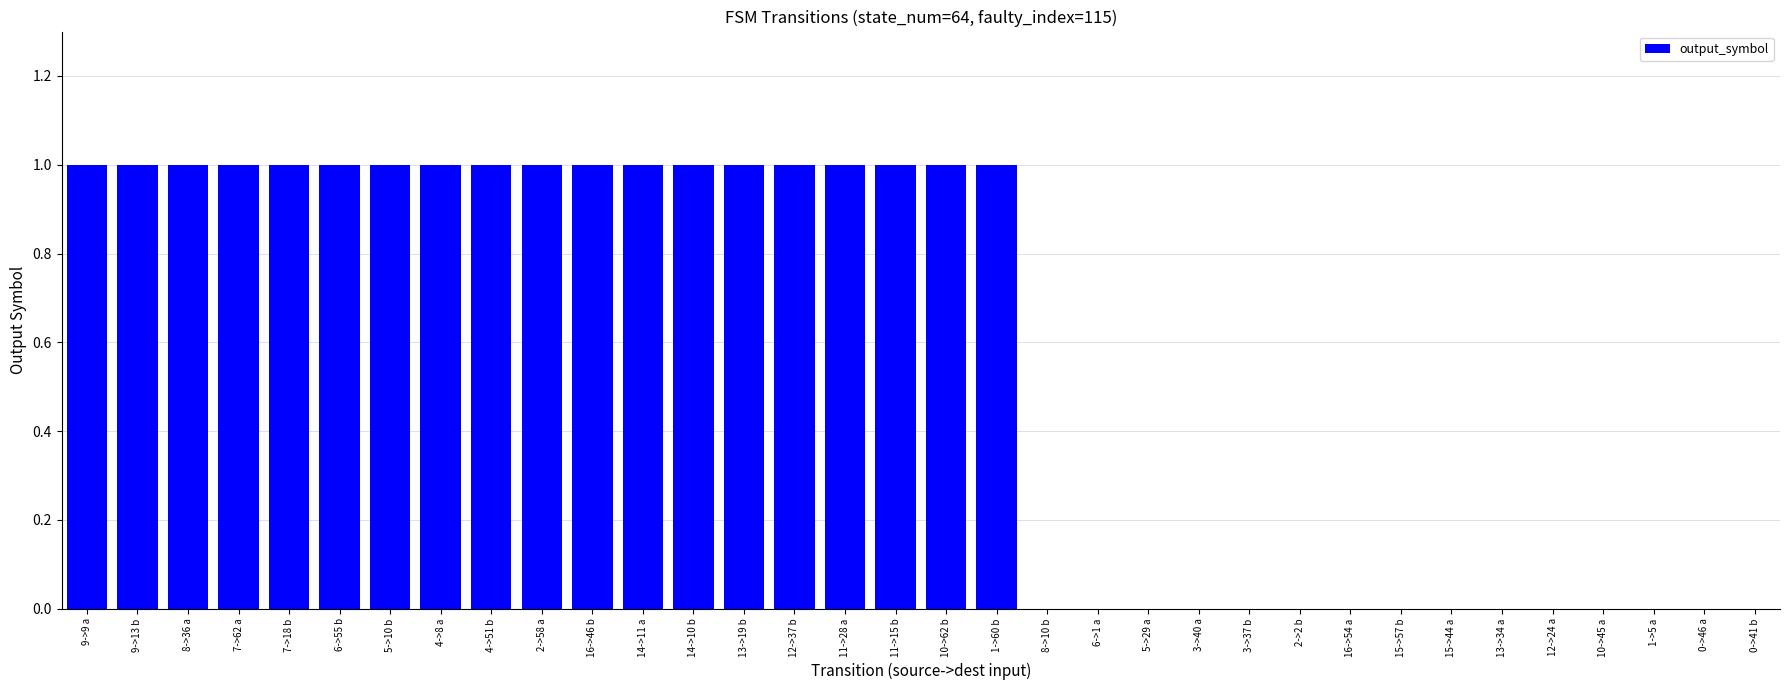

Between 8->36 a and 15->57 b, which is larger?

8->36 a